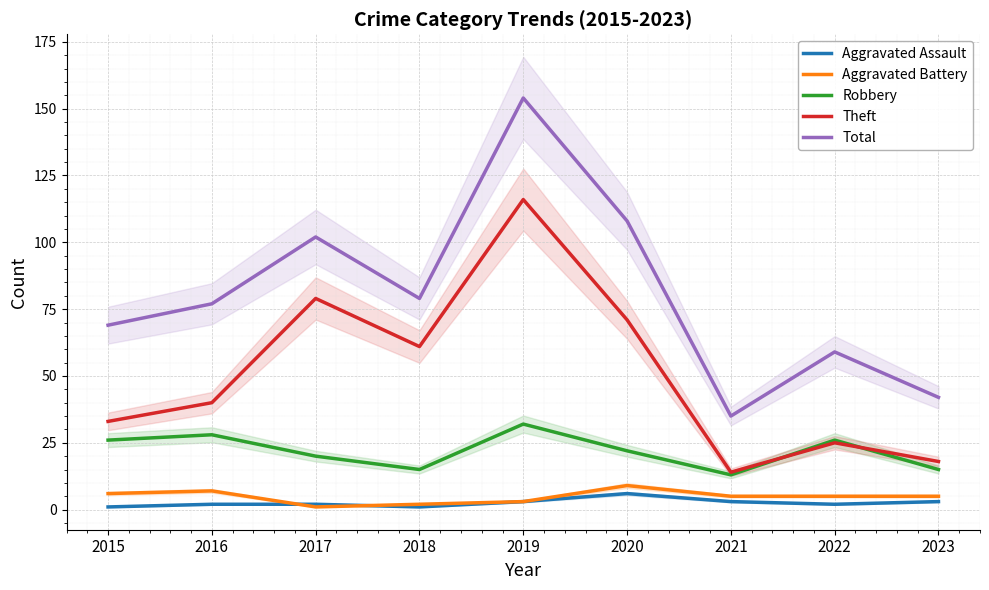

How many lines are shown in the chart?

5